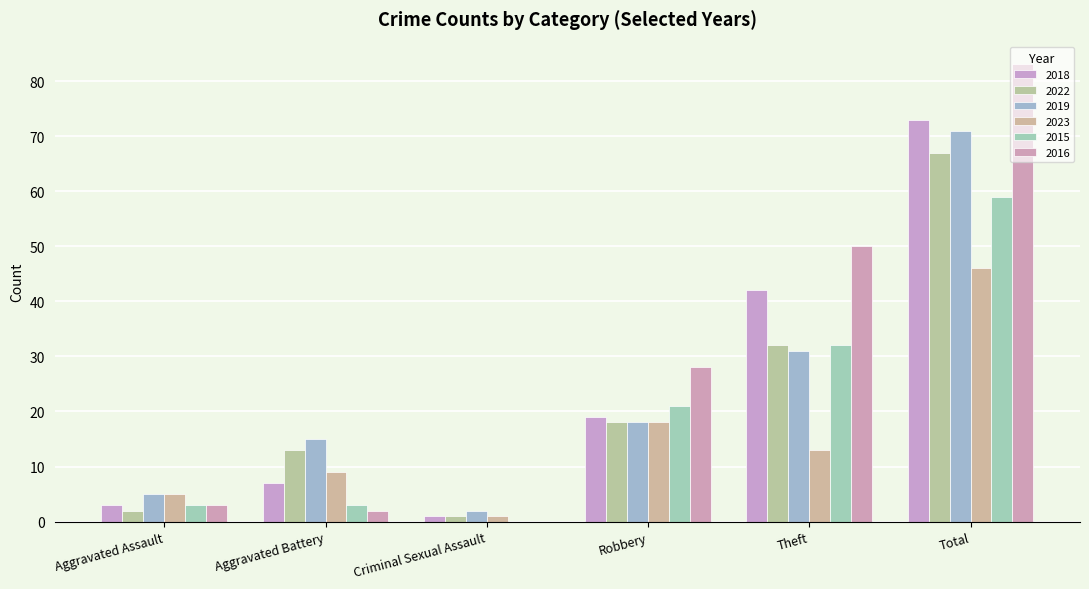

Reading left to right, transcribe all the data shown in this chart.

2018: 3	7	1	19	42	73
2022: 2	13	1	18	32	67
2019: 5	15	2	18	31	71
2023: 5	9	1	18	13	46
2015: 3	3	0	21	32	59
2016: 3	2	0	28	50	83